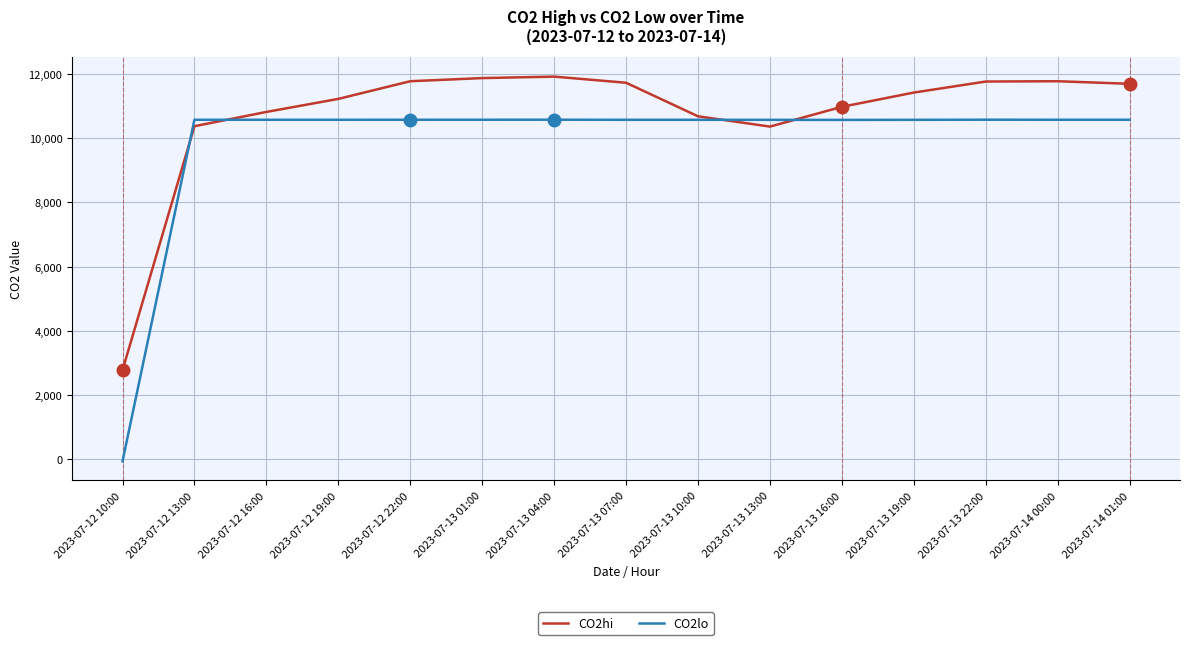

Which series has the largest range (max minus min)?

CO2lo